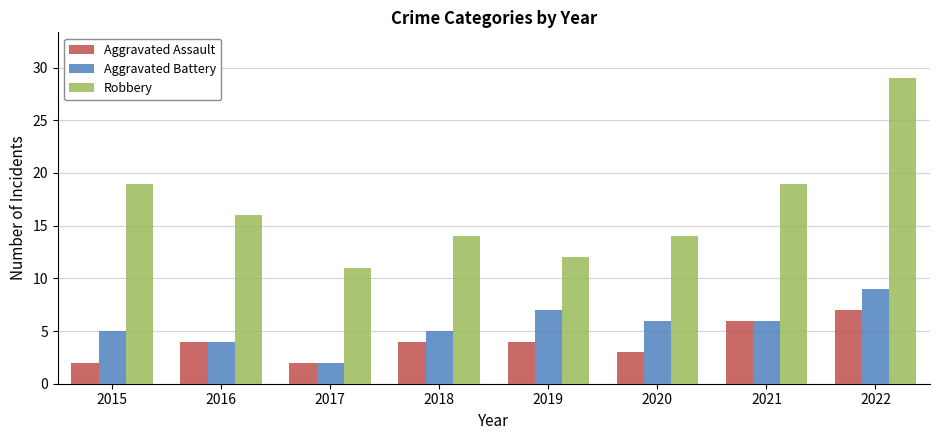

What is the difference between the highest and lowest values at 2017?

9